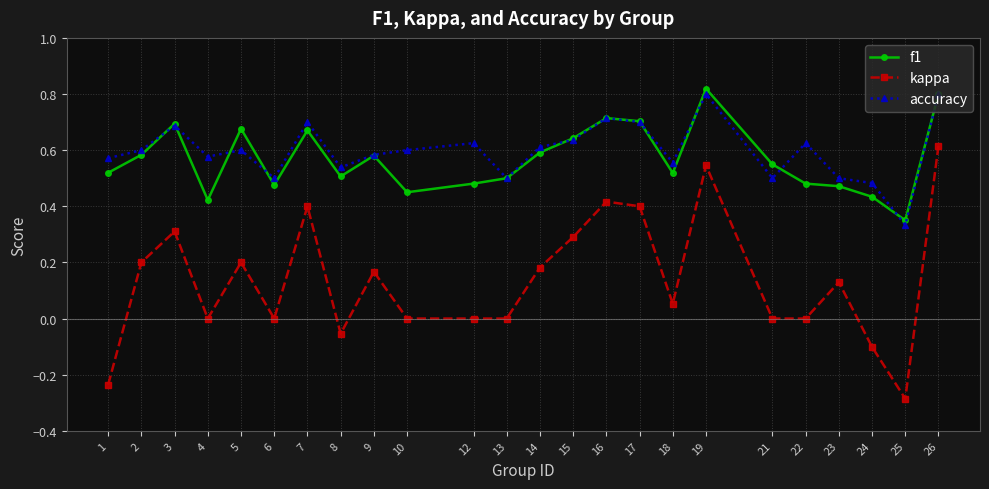

At 22, list the series in order from smallest to largest.

kappa, f1, accuracy